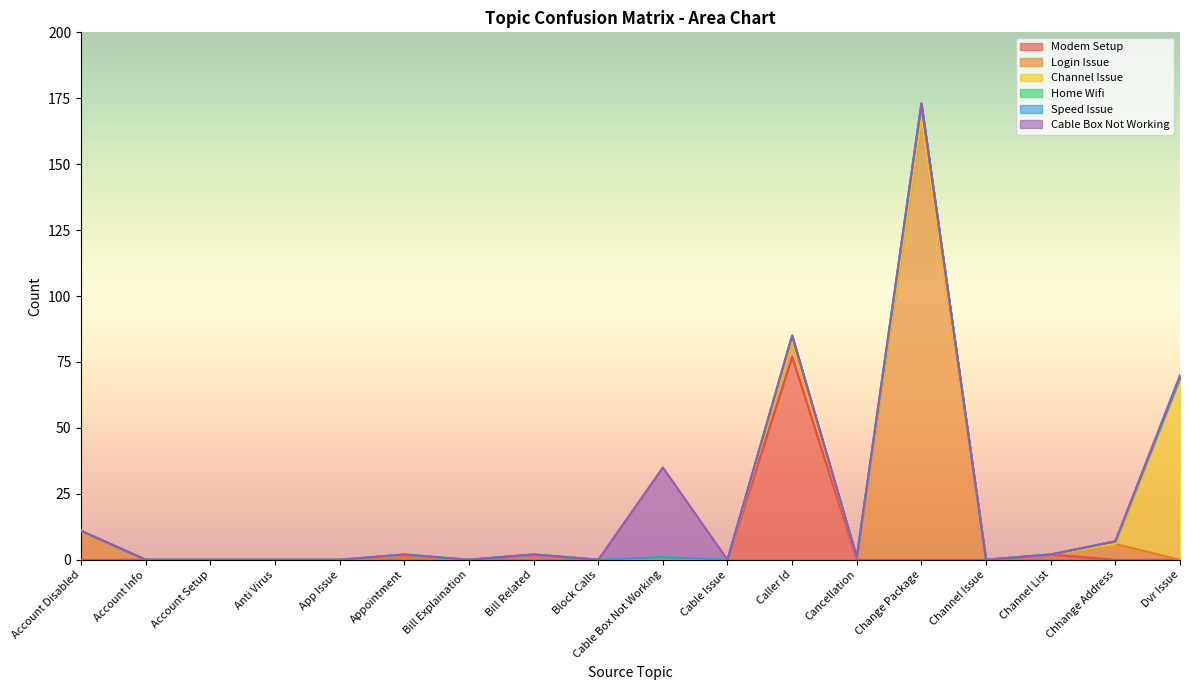

How many data points in Login Issue are above 0?

5